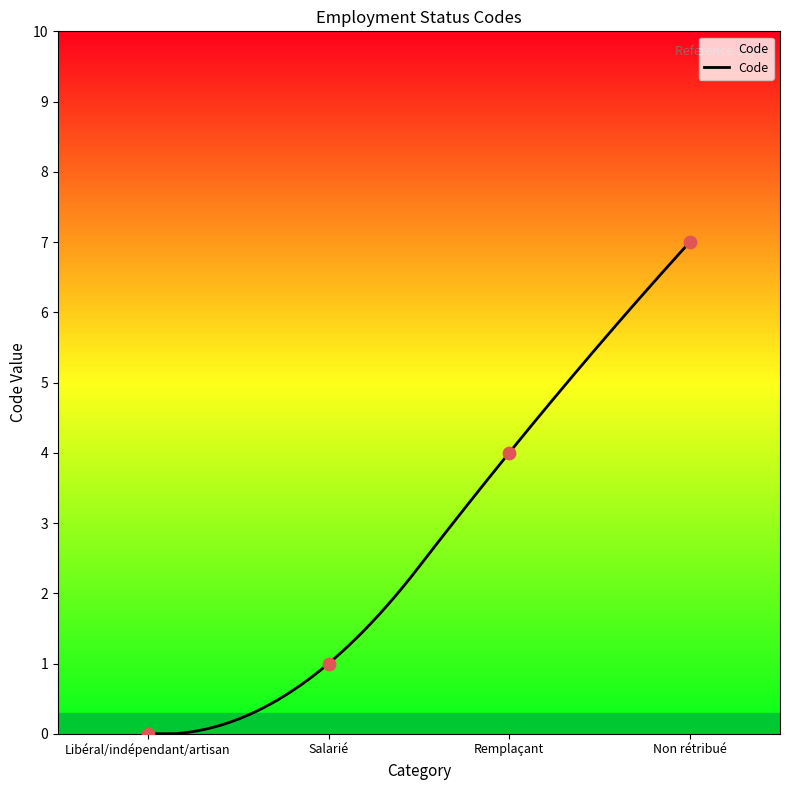

Between Remplaçant and Libéral/indépendant/artisan, which is larger?

Remplaçant